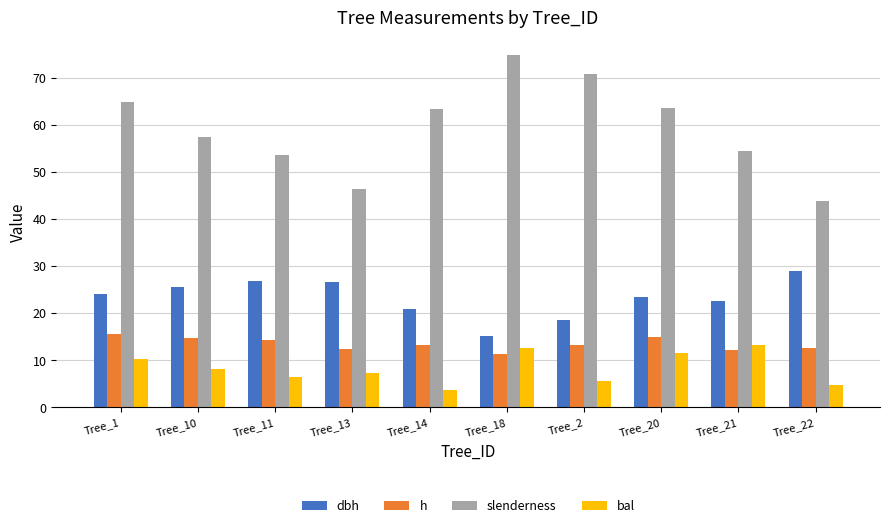

What is the total value across all series at Tree_10?

105.8